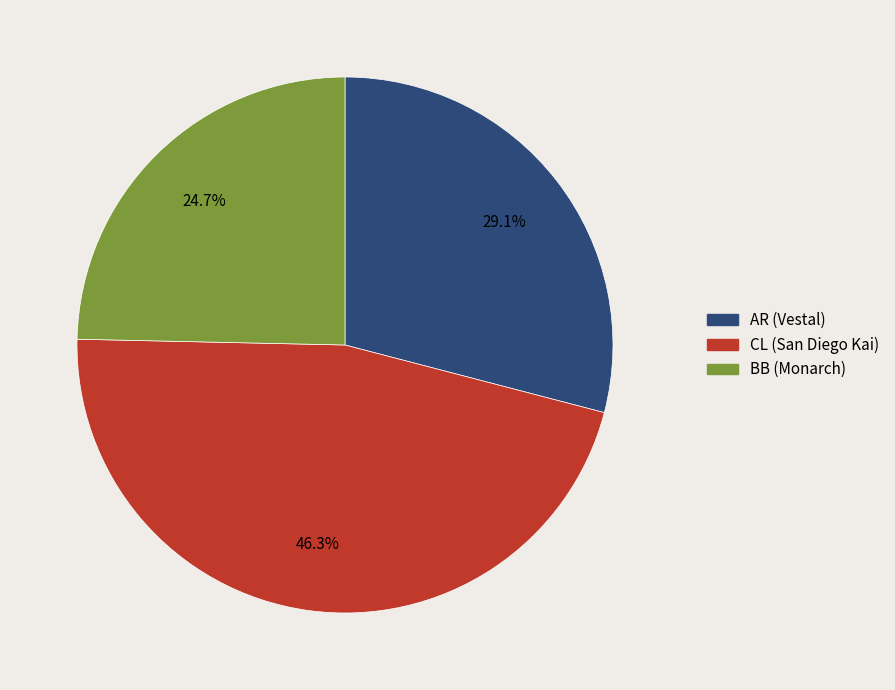

The BB (Monarch) slice represents 11% of the pie. True or false?

False